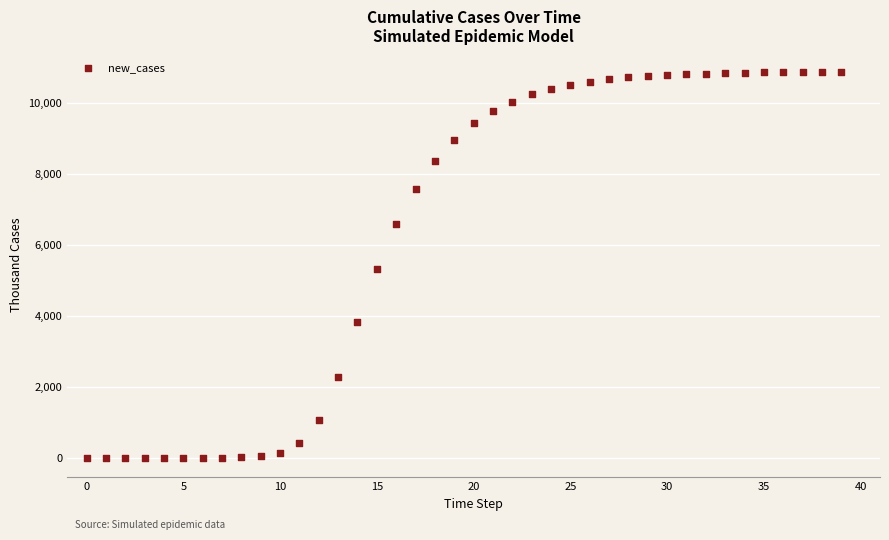

What Y value in the scatter plot is closest to 5434?

5312.4